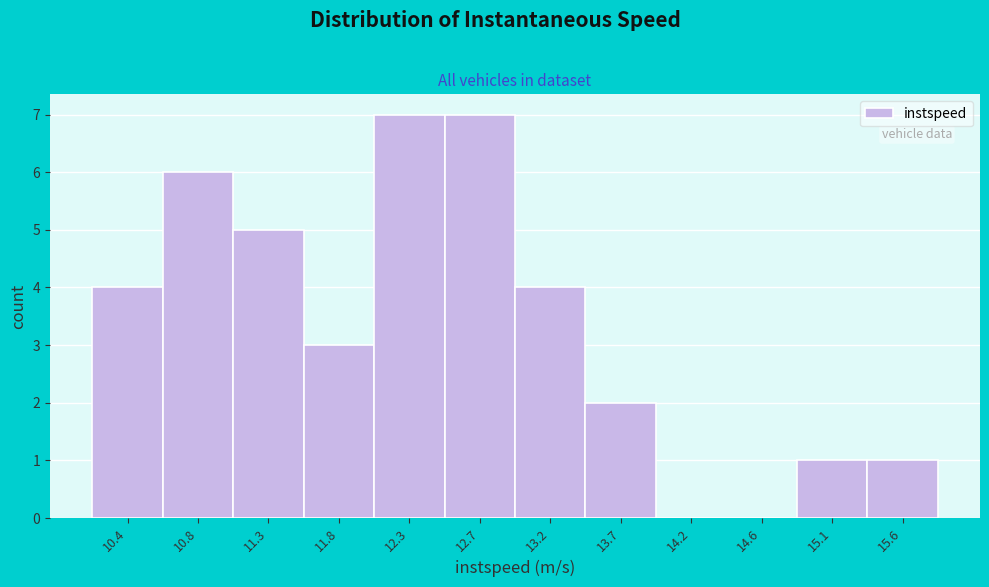

Reading right to left, transcribe all the data shown in this chart.

15.6=1	15.1=1	14.6=0	14.2=0	13.7=2	13.2=4	12.7=7	12.3=7	11.8=3	11.3=5	10.8=6	10.4=4